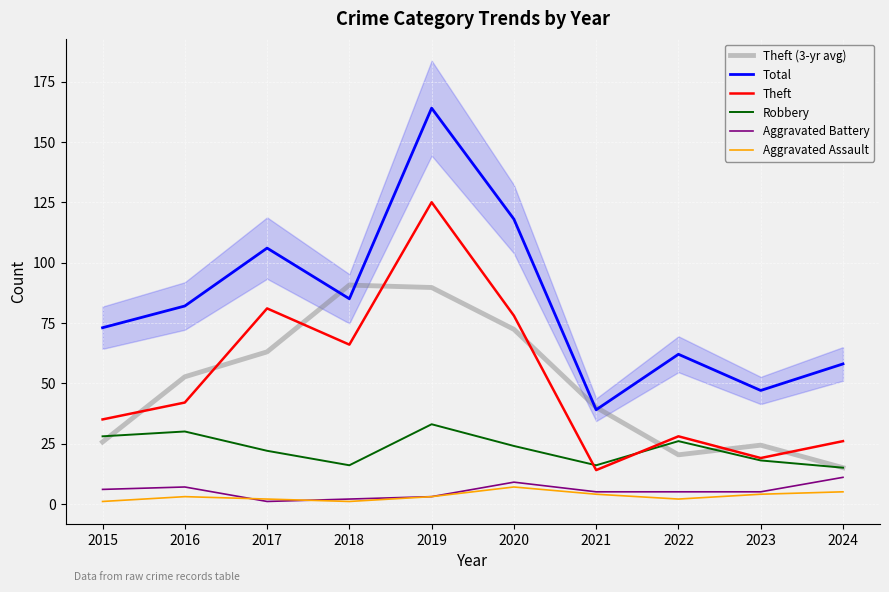

What is the difference between the Total values at 2022 and 2016?

20.0